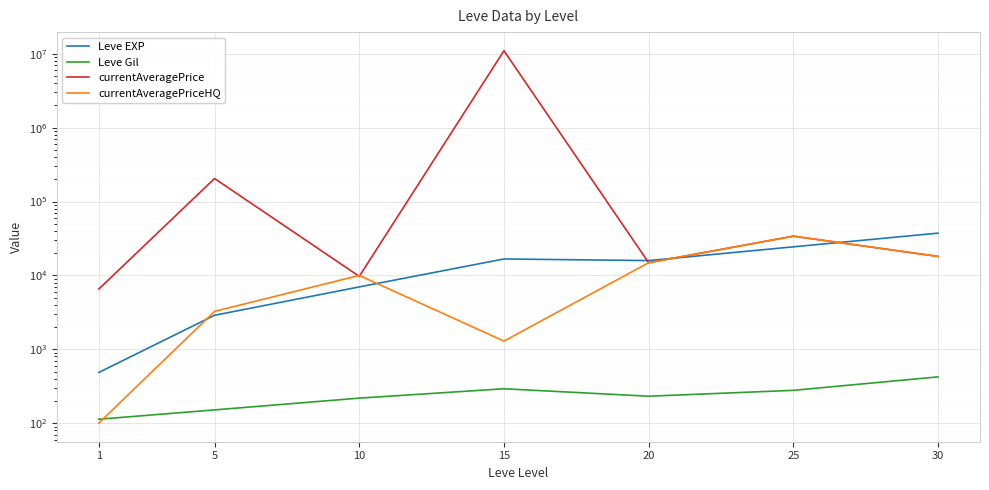

Is it true that Leve Gil equals 240.3 at 5?

False